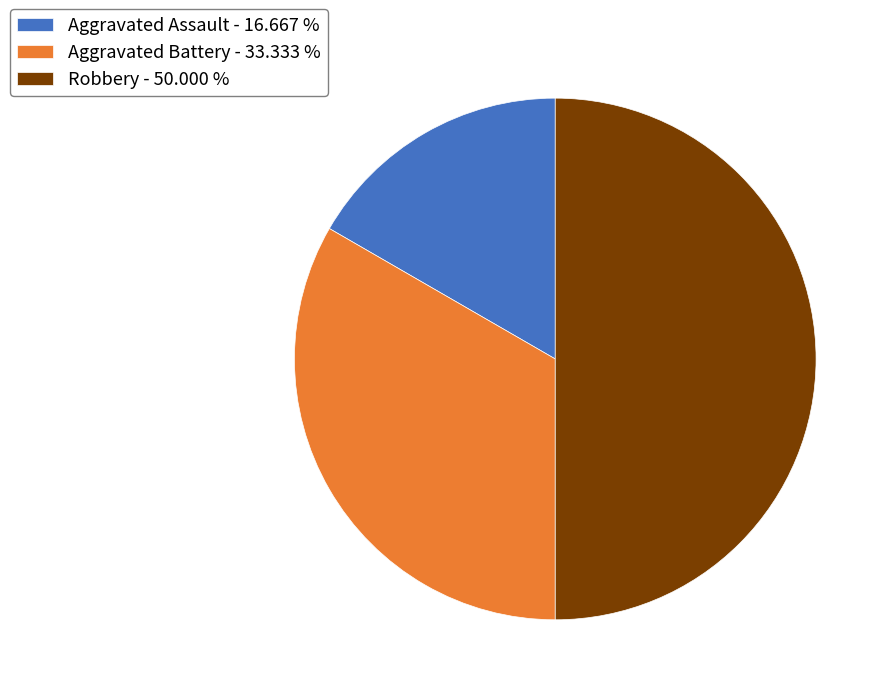

Is Aggravated Battery - 33.333 % the majority of the pie?

No